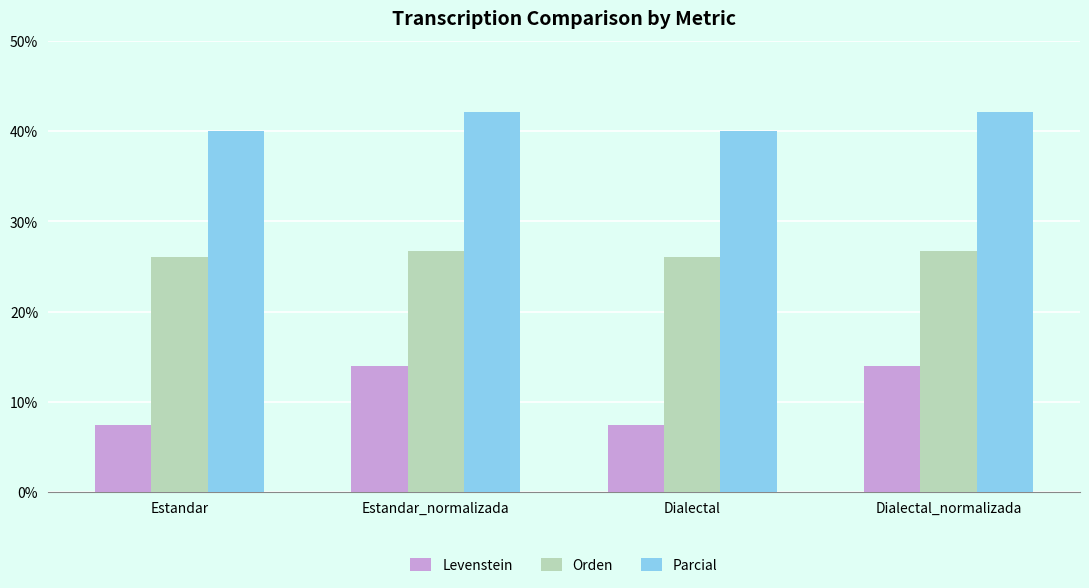

At which label does Parcial first exceed 42?

Estandar_normalizada